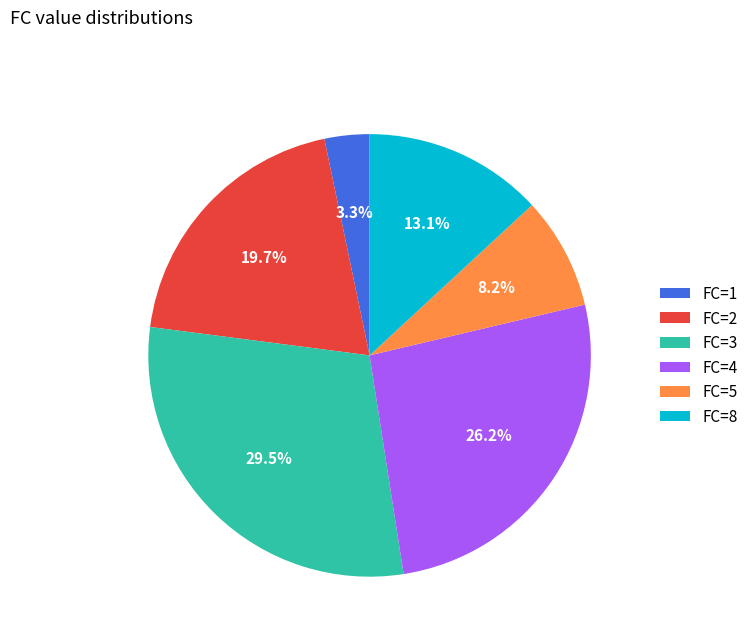

Between FC=8 and FC=1, which is larger?

FC=8